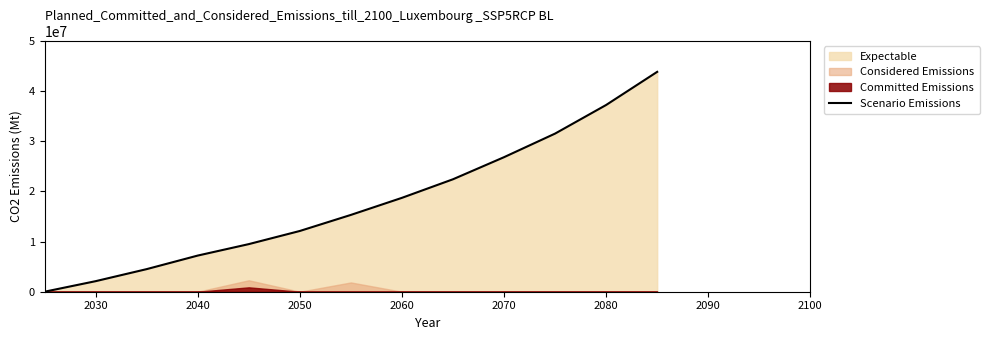

What is the value of the 5th point from the left?

9482000